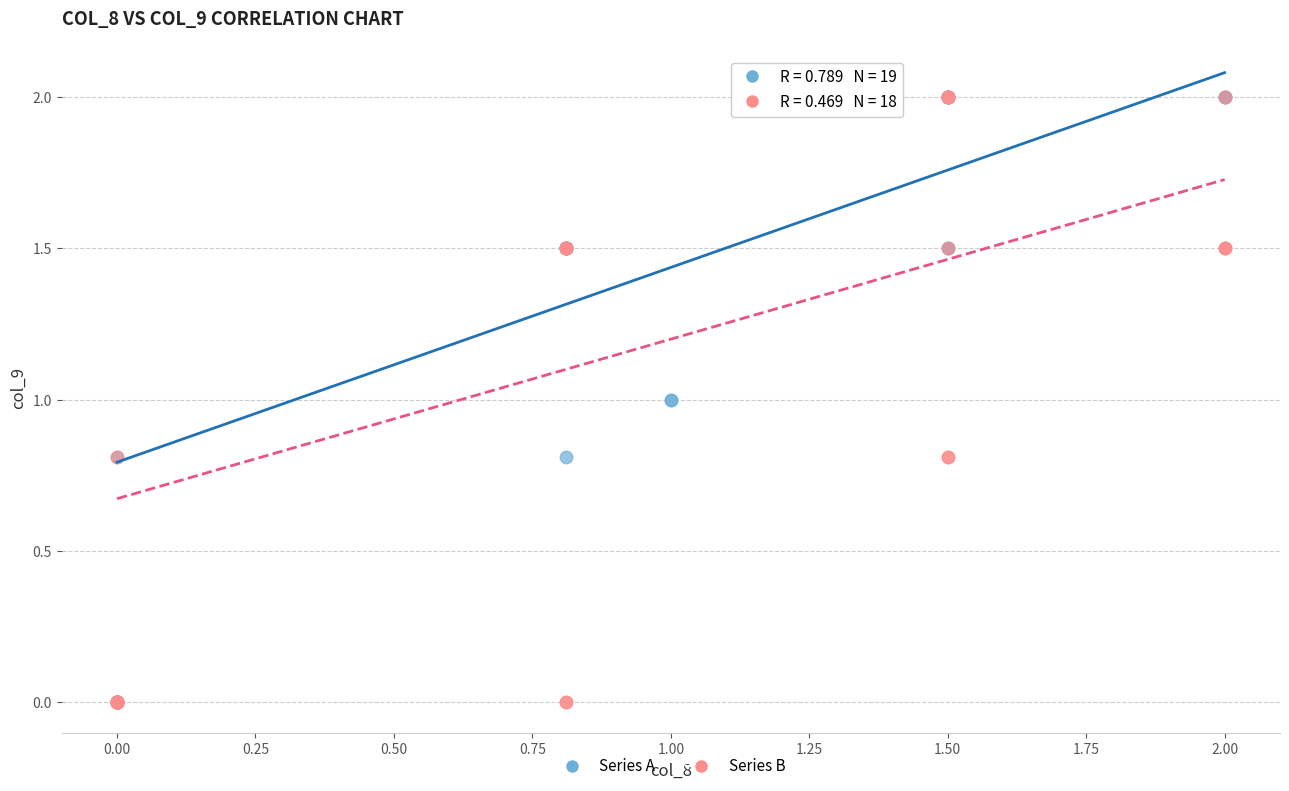

What are all the series names shown in the legend?

Series A, Series B